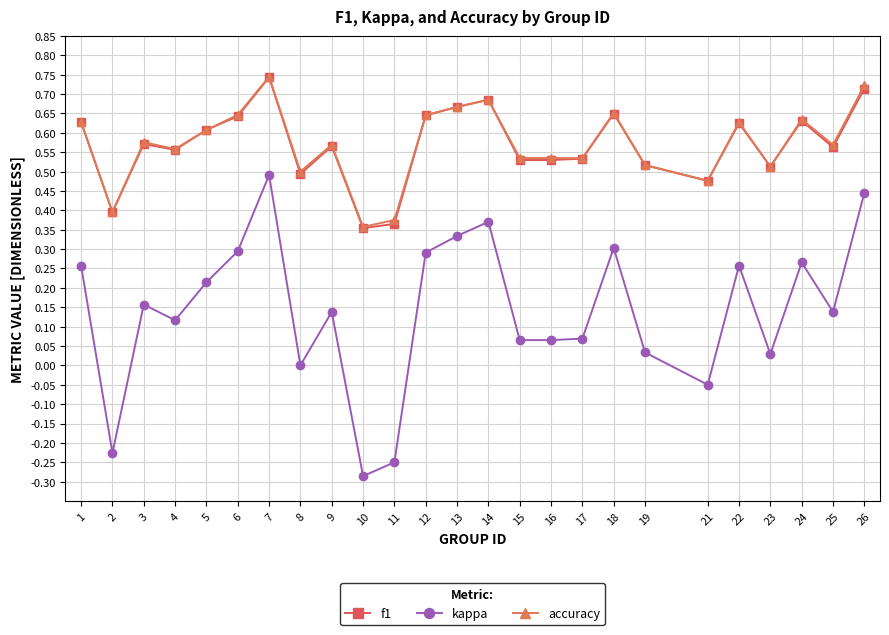

At which category does kappa reach its first local valley?

2